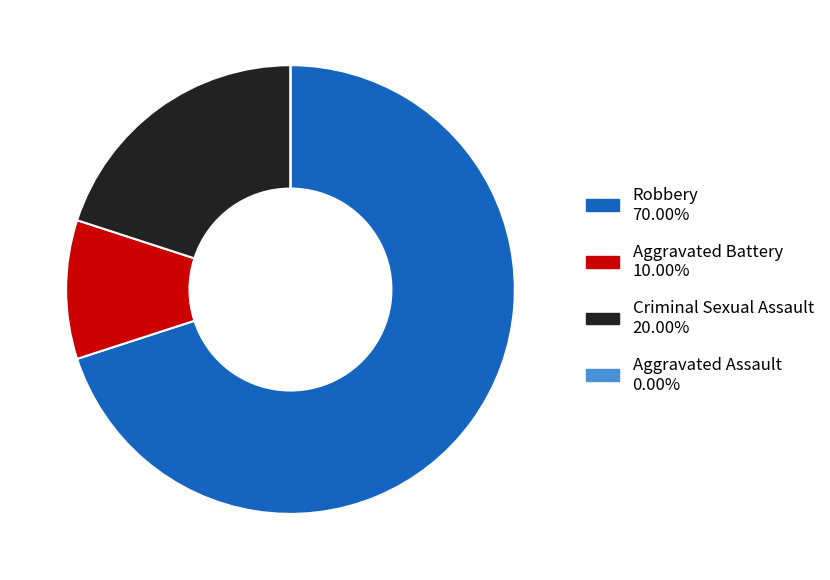

Which category has the biggest portion of the pie?

Robbery